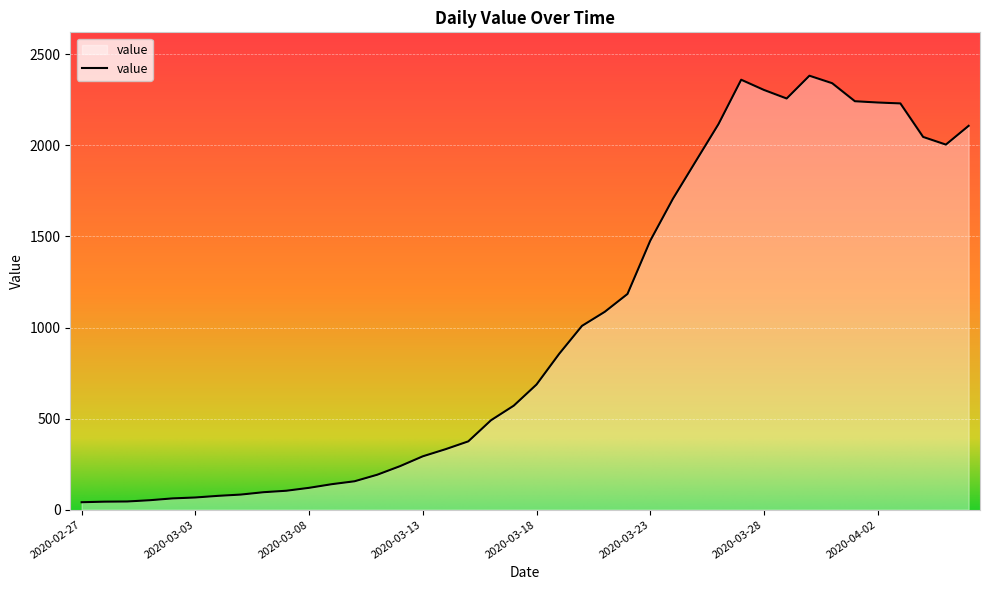

What is the difference between the maximum and minimum values?

2341